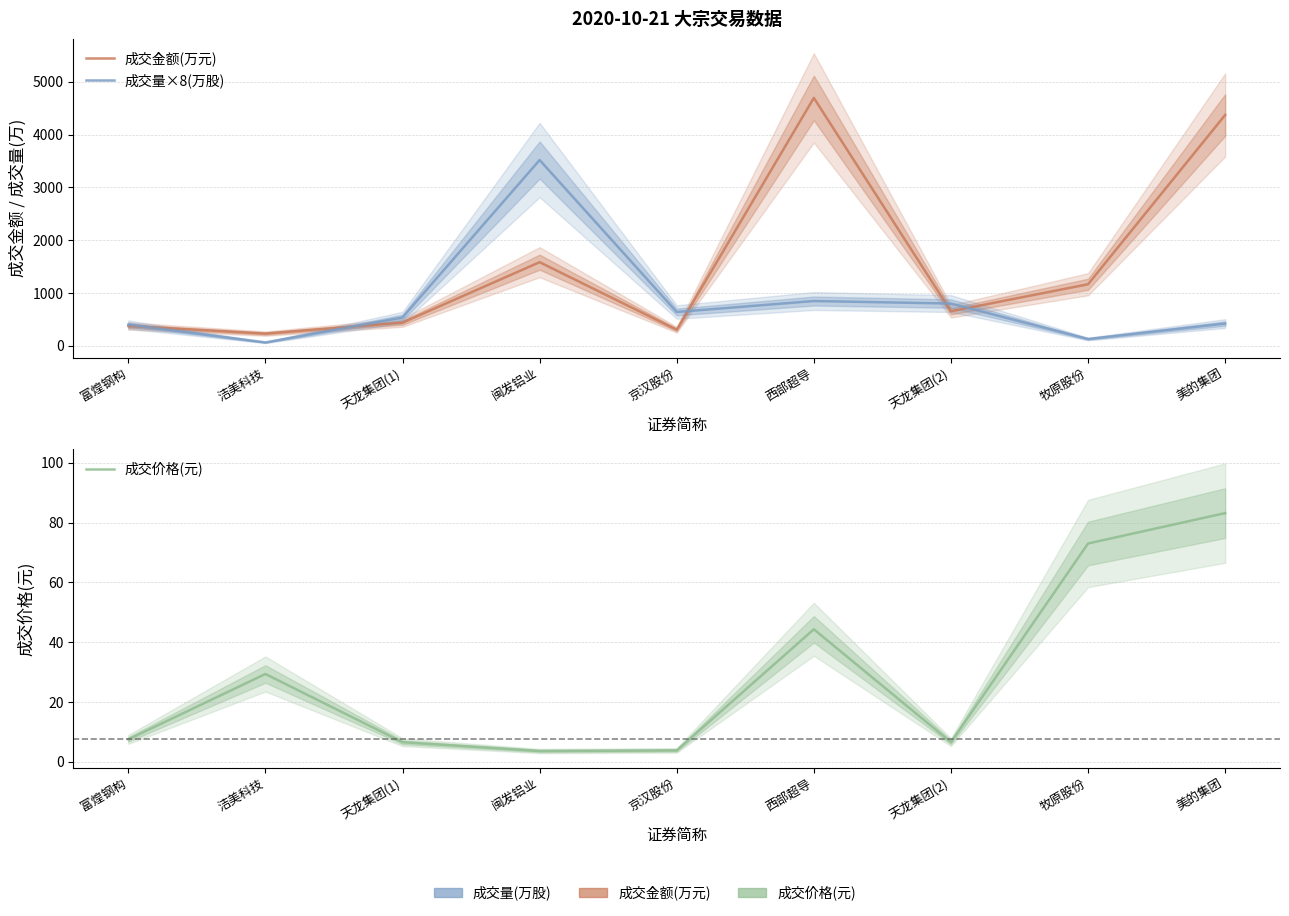

At 京汉股份, list the series in order from smallest to largest.

成交价格(元), 成交金额(万元), 成交量×8(万股)